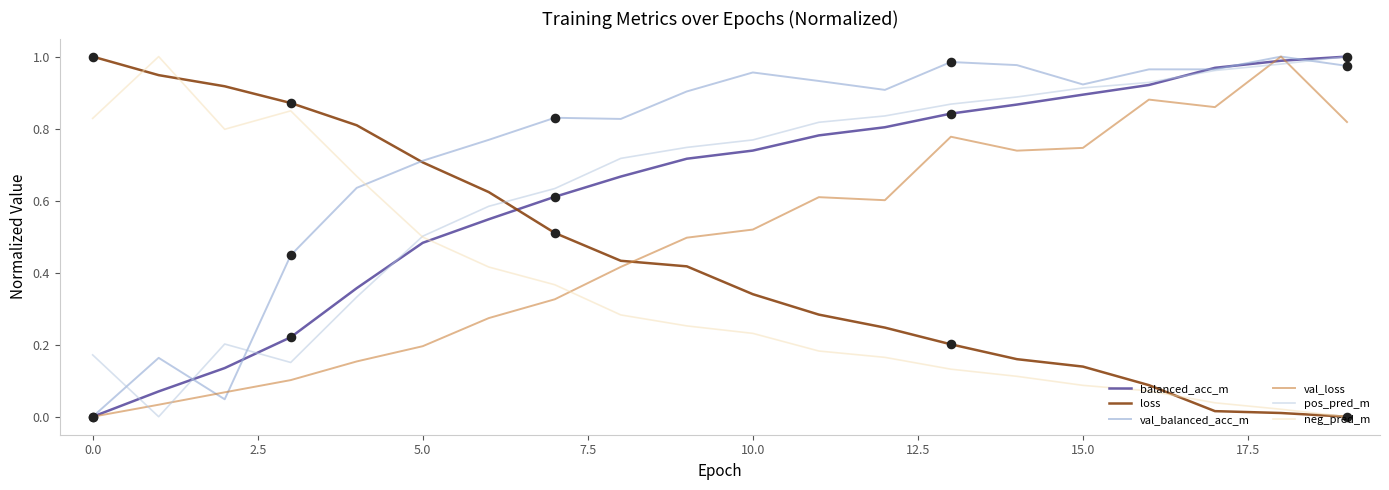

Which series has the largest total across all categories?

val_balanced_acc_m